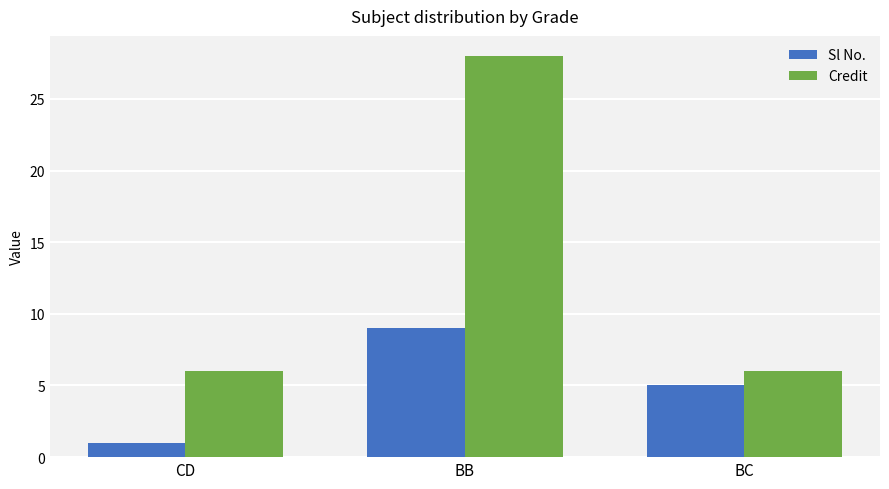

Which series has the largest range (max minus min)?

Credit